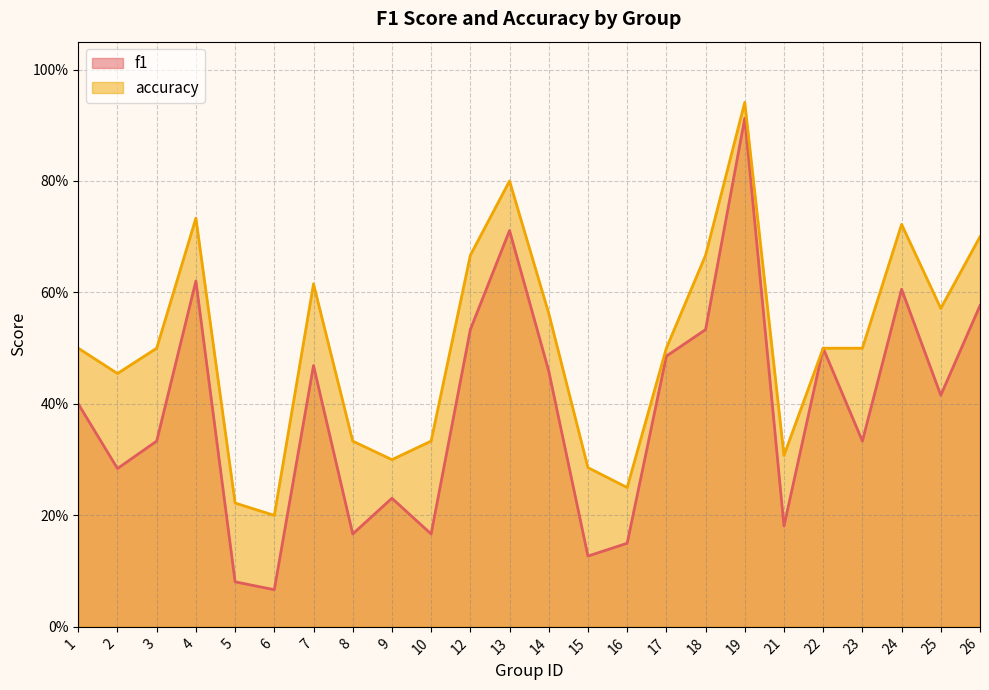

At how many categories does at least one series exceed 0?

24